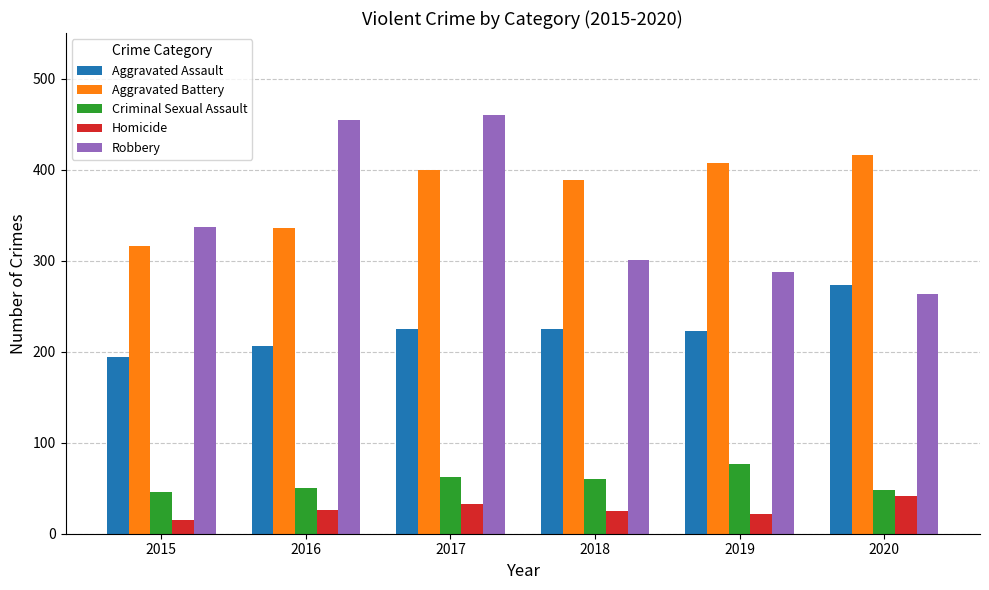

What is the value of the Homicide bar at the 2nd from the left?

26